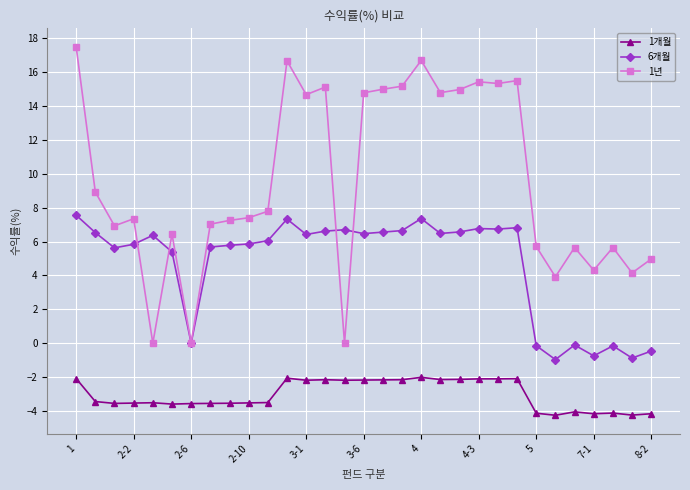

Which series has the largest total across all categories?

1년